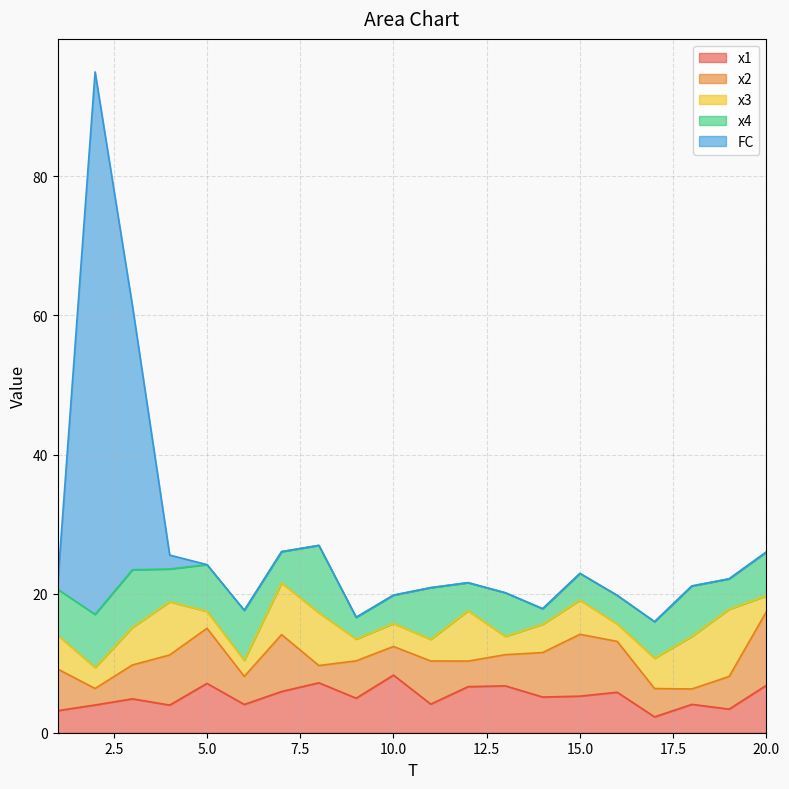

True or false: x4 has more than 2 points higher than both neighbors.

True